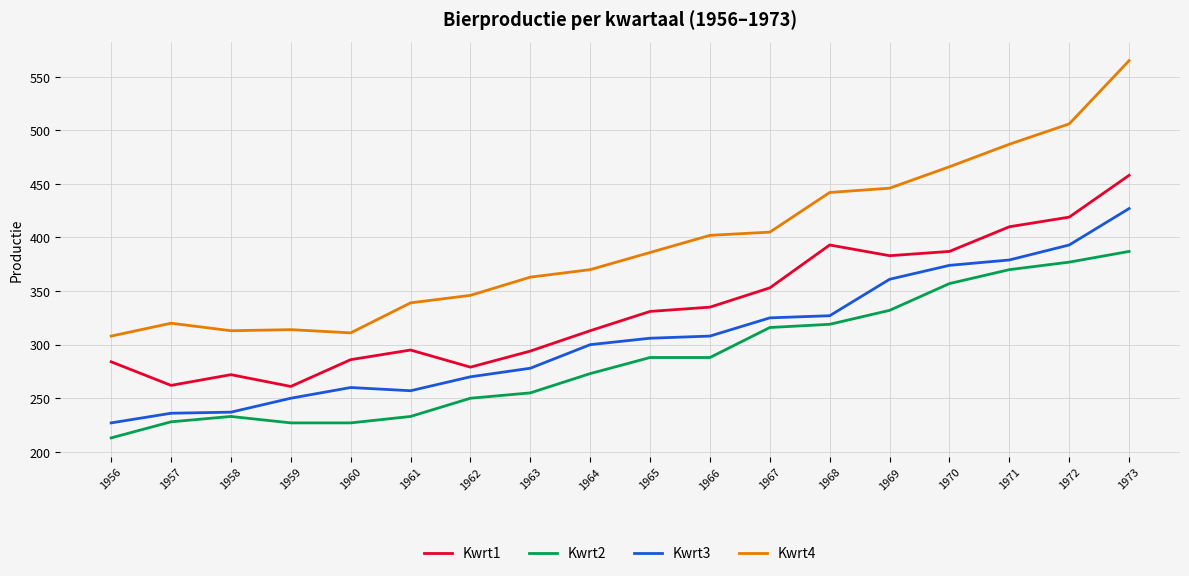

List the series in order of their peak value, highest first.

Kwrt4, Kwrt1, Kwrt3, Kwrt2